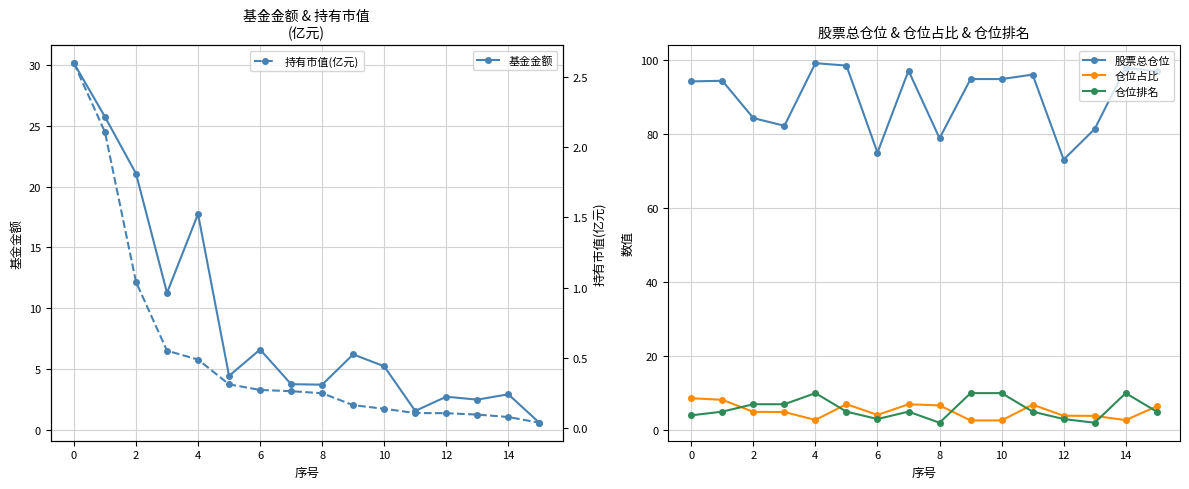

In 股票总仓位, how many points are higher than both neighbors (excluding endpoints)?

5